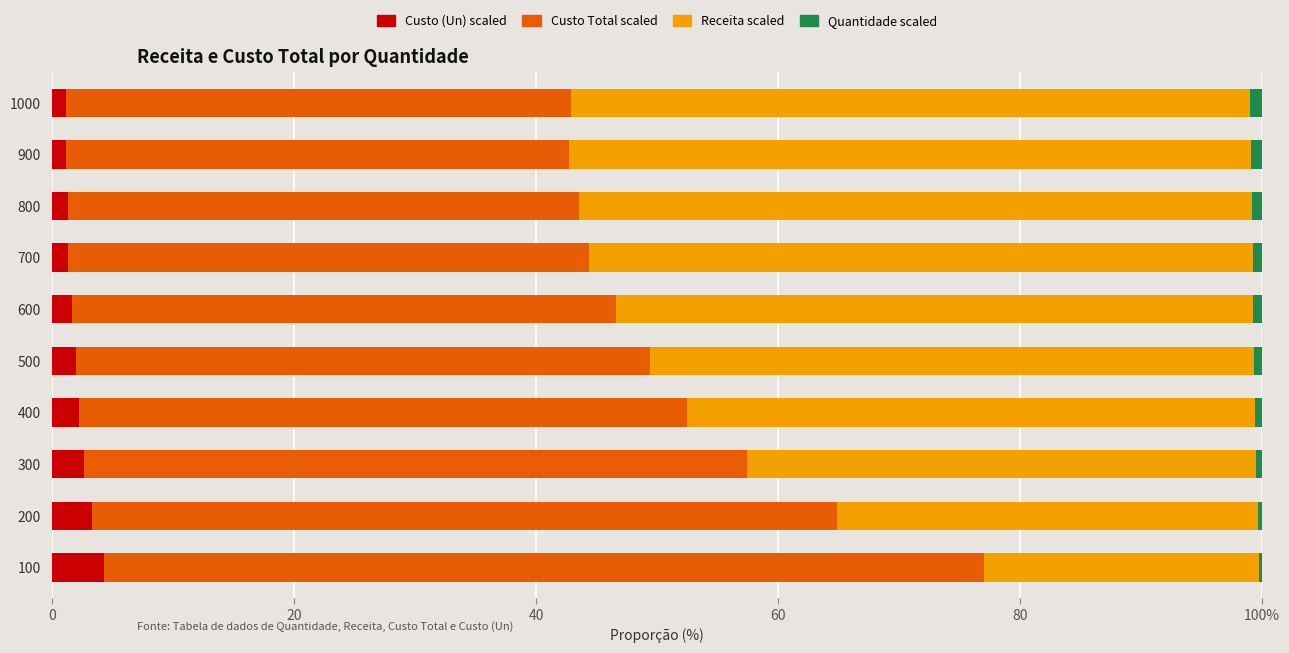

What are all the series names shown in the legend?

Custo (Un) scaled, Custo Total scaled, Receita scaled, Quantidade scaled